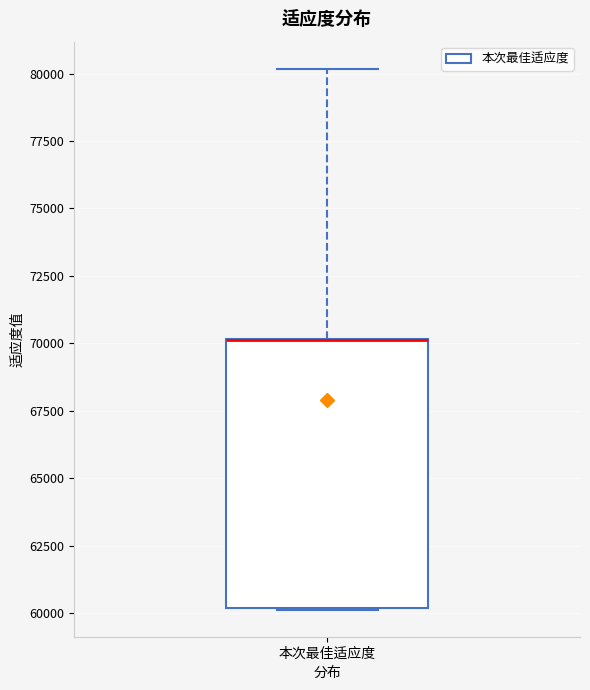

Transcribe this box plot: give where the median line is, the range the box spans, and where the two whiskers end, as read against the y-axis. The values are not printed on the chart, so give them approximately, as read against the axis.

median 70000 (drawn on the box's upper edge), box 60000 to 70000, whiskers 60000 to 80000